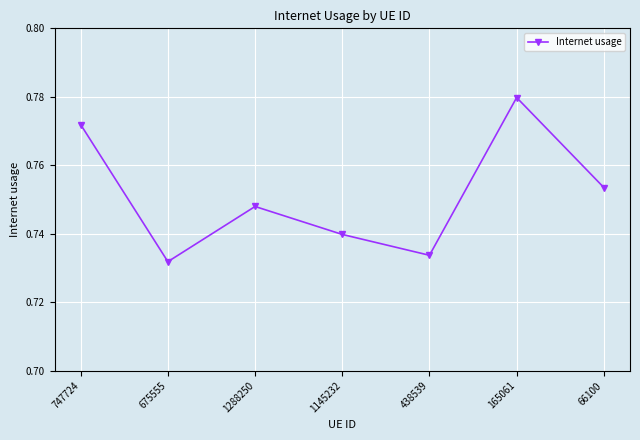

How many values are between 0 and 1?

7